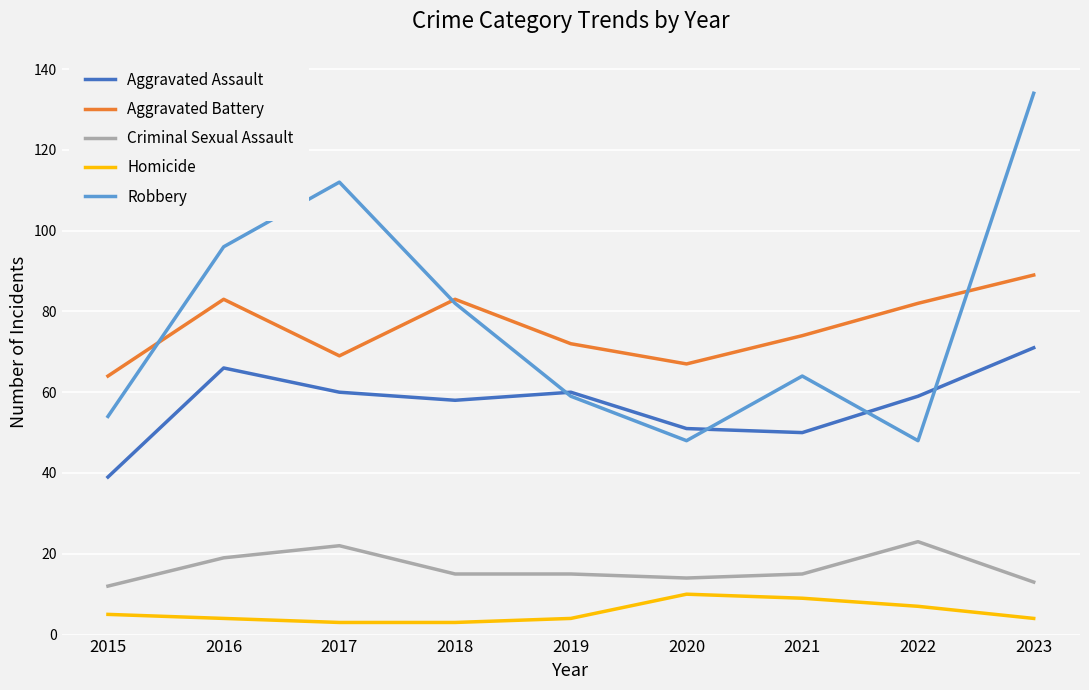

What is the greatest value displayed?

134